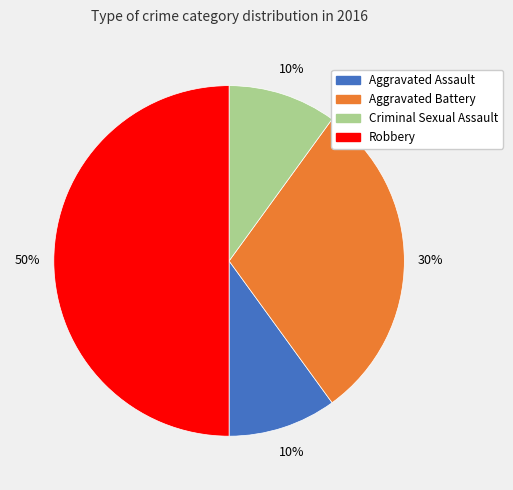

Which slice is the largest?

Robbery